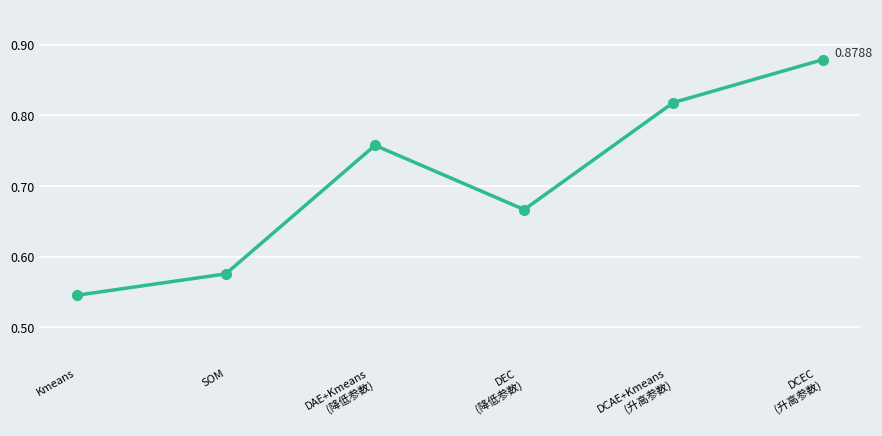

How many points are higher than both their immediate neighbors (excluding endpoints)?

1